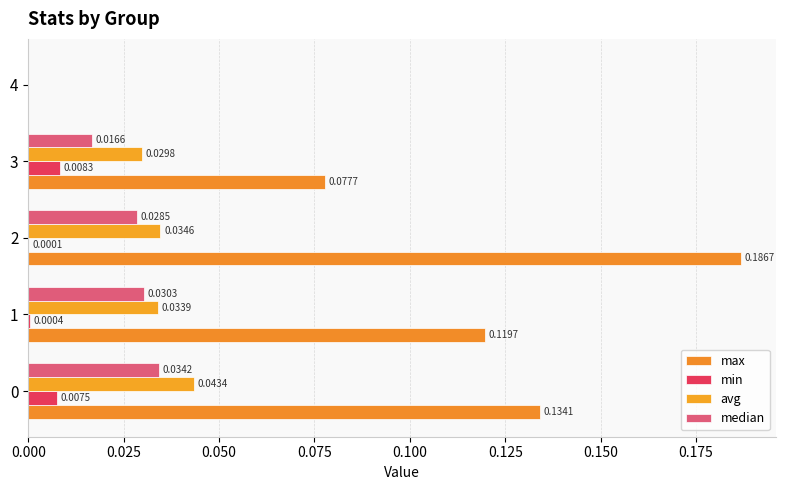

Which series has the largest total across all categories?

max